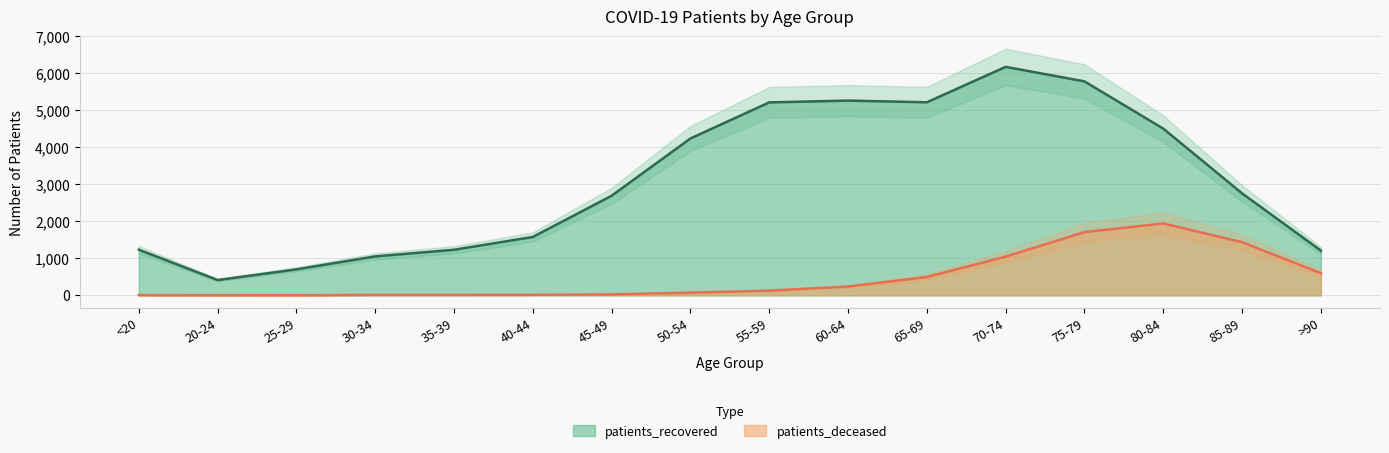

Rank the series by their average value, from lowest to highest.

patients_deceased, patients_recovered